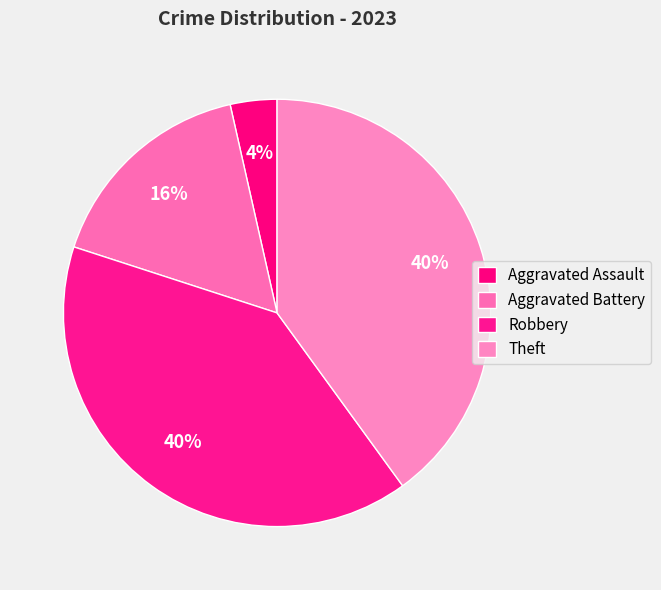

How many segments does this pie chart have?

4